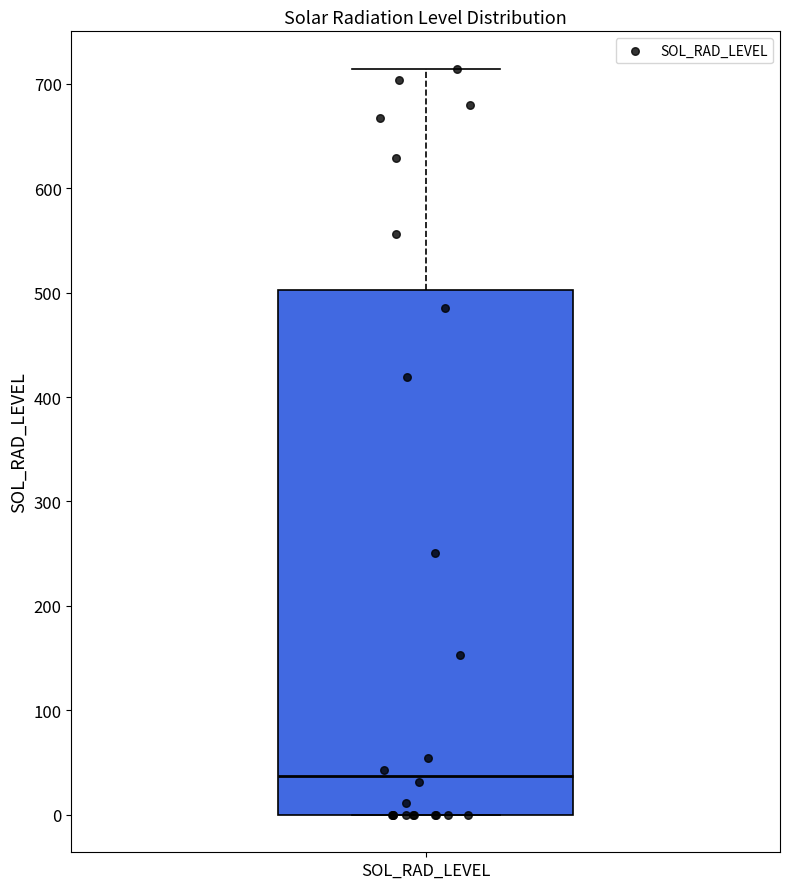

Read this box plot against the y-axis: the position of the median line, the range covered by the box, and the ends of both whiskers. The values are not printed on the chart, so give them approximately, as read against the axis.

median 40, box 0 to 500, whiskers 0 to 710